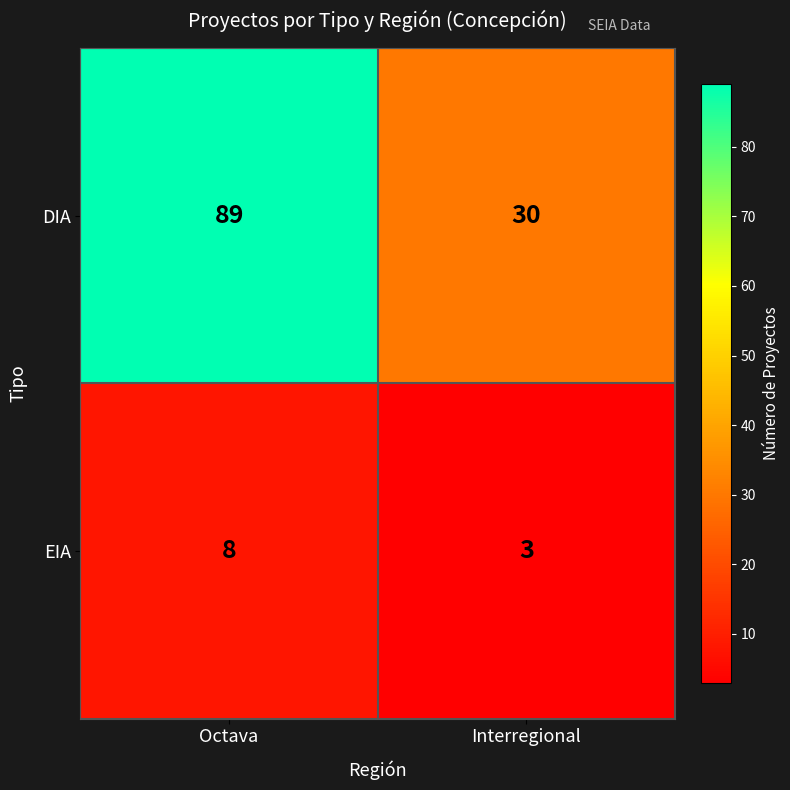

Which label corresponds to the largest value in the chart?

Octava